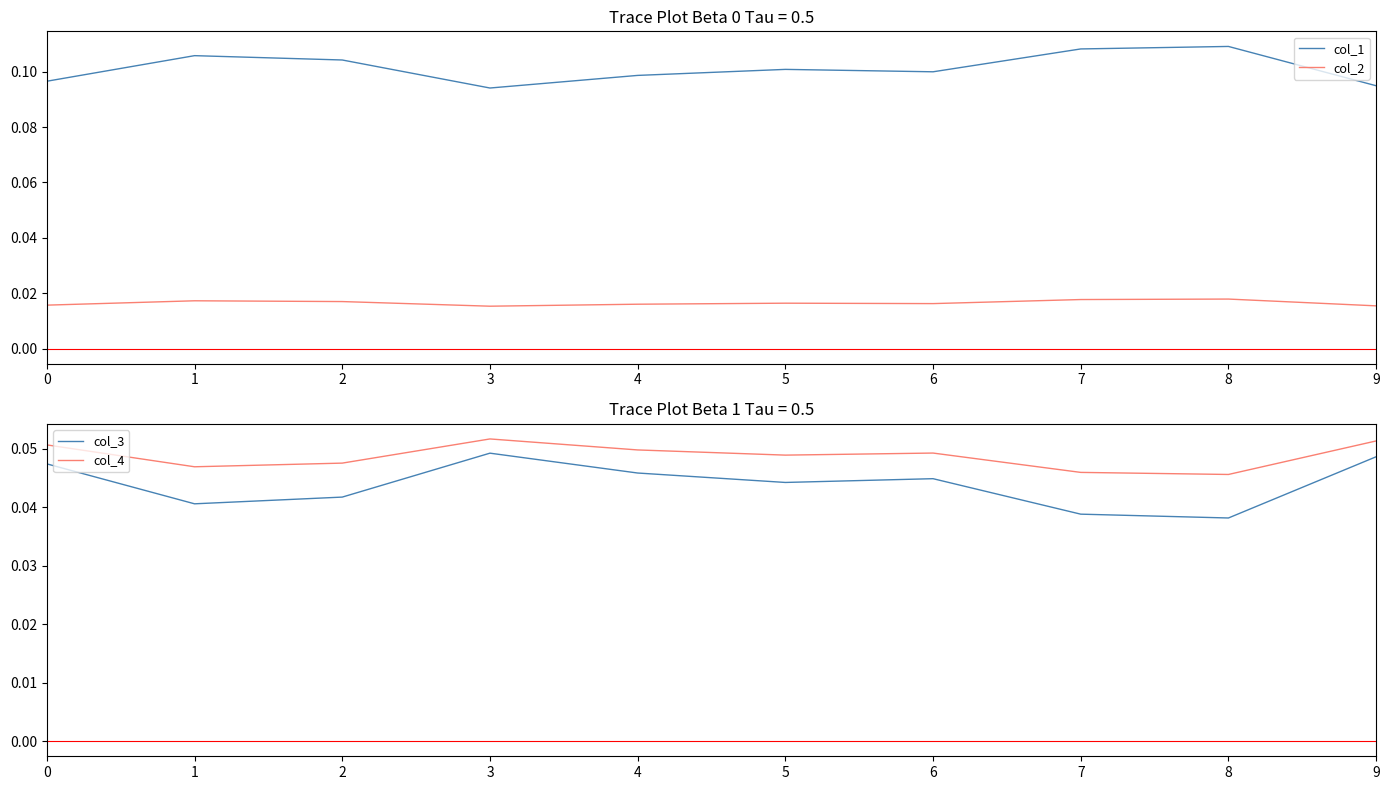

Between 9 and 1, which is larger?

1